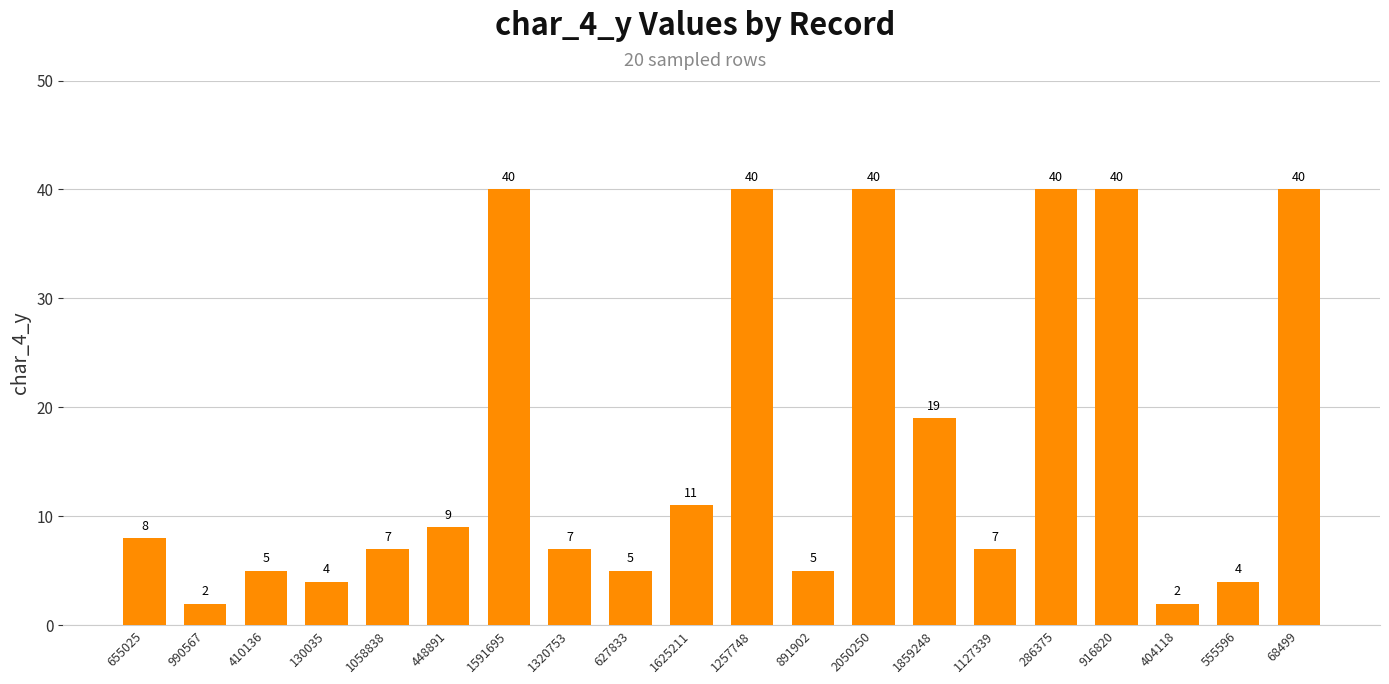

What is the sum of the values at 448891 and 627833?

14